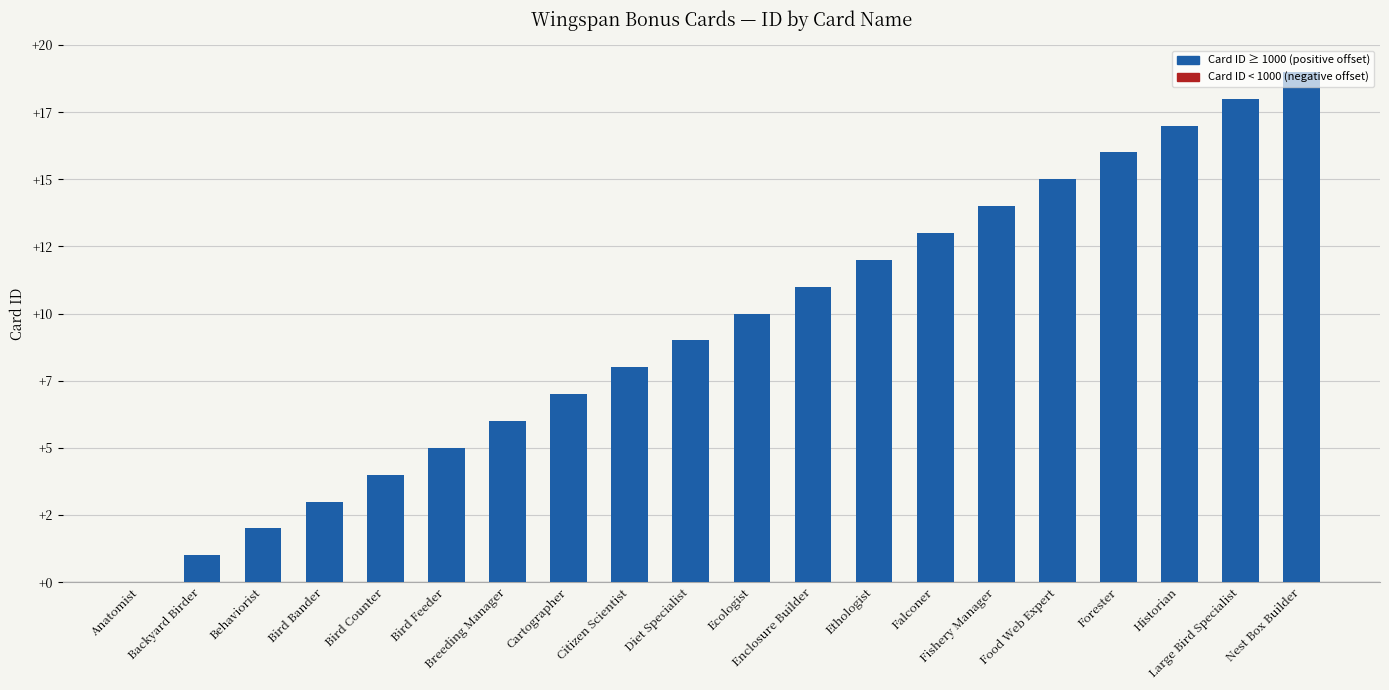

At which label does the data first exceed 10?

Enclosure Builder